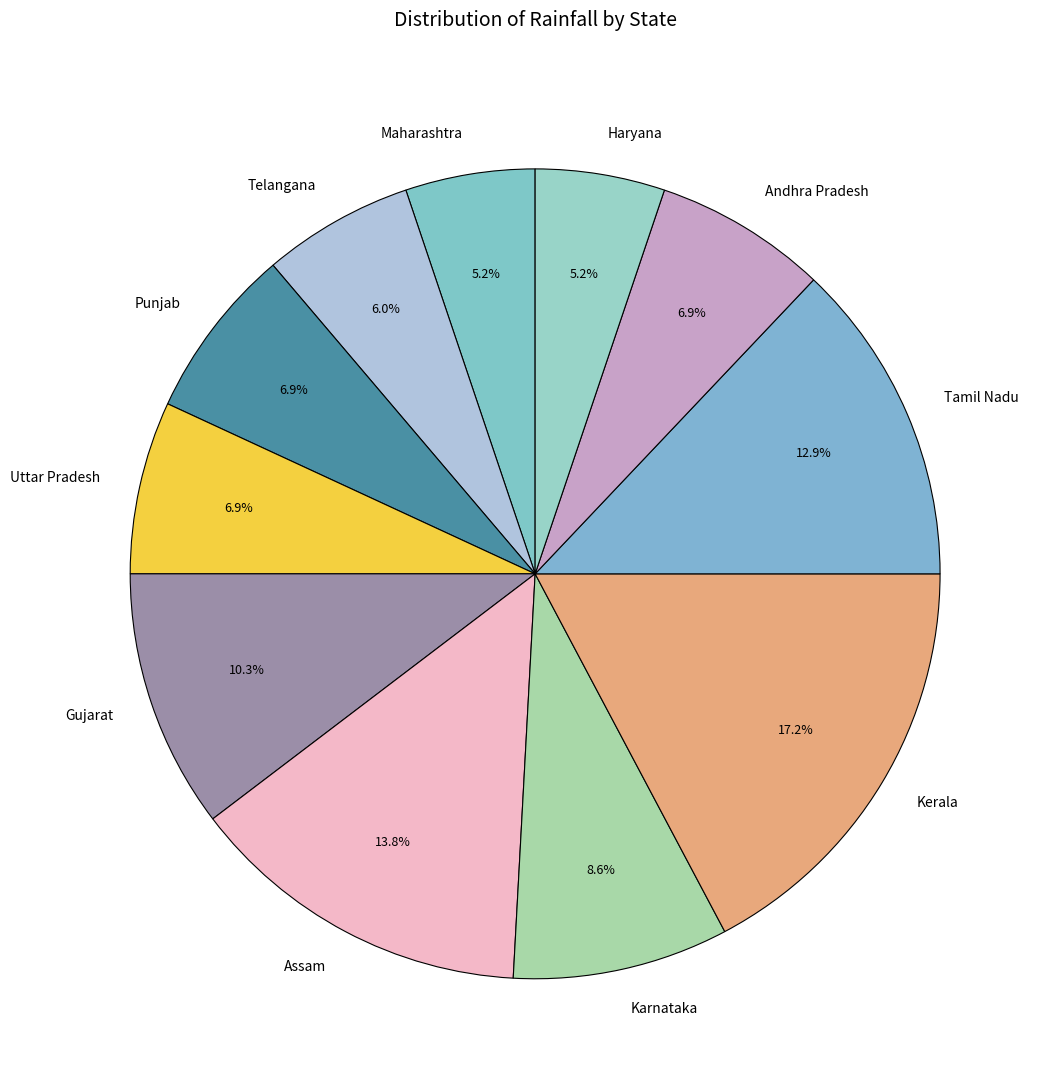

Is there a majority slice in this chart?

No